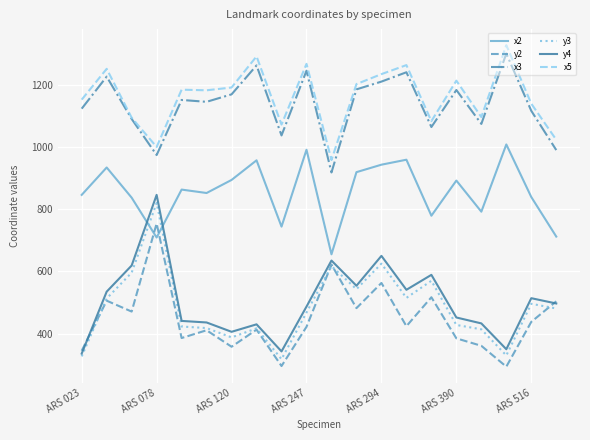

True or false: x3 has more than 1 points higher than both neighbors.

True